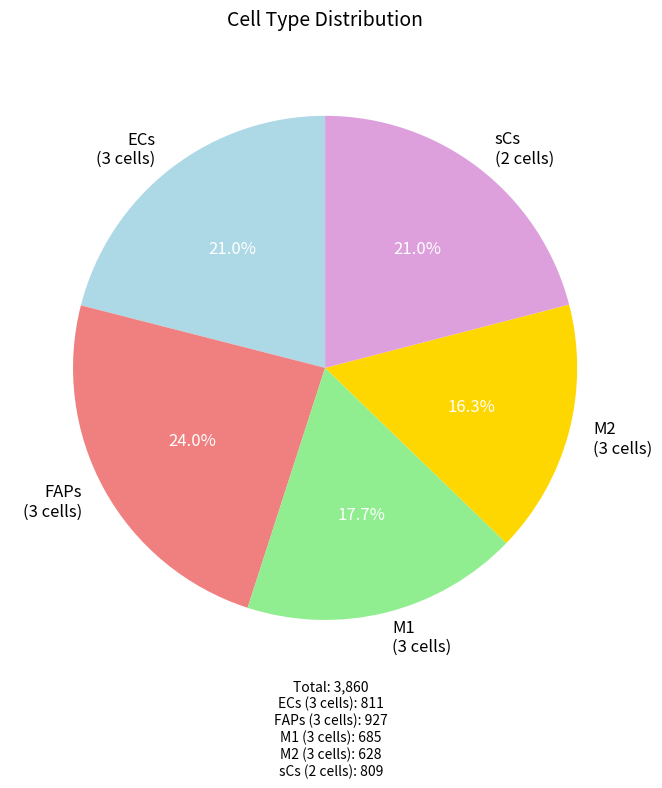

What is the smallest slice in the pie chart?

M2 (3 cells)